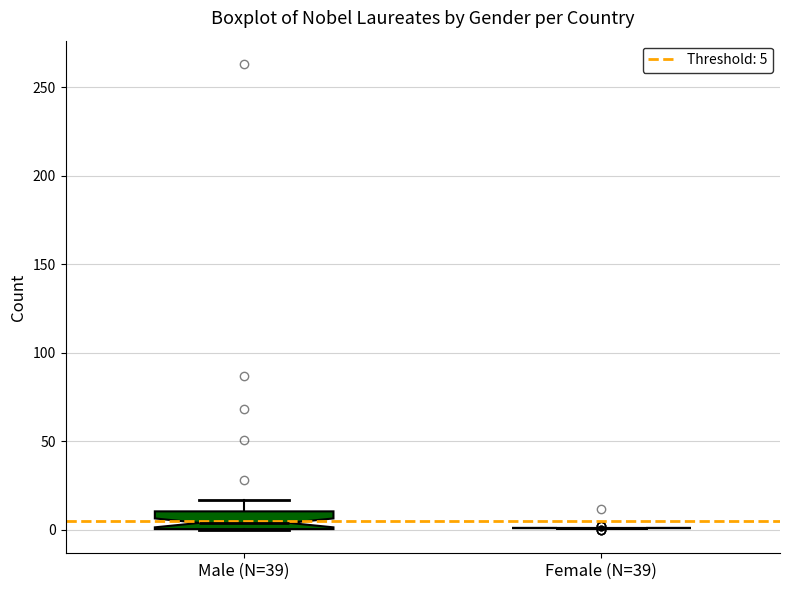

Which box is the tallest, from its lower edge to its upper edge?

Male (N=39)